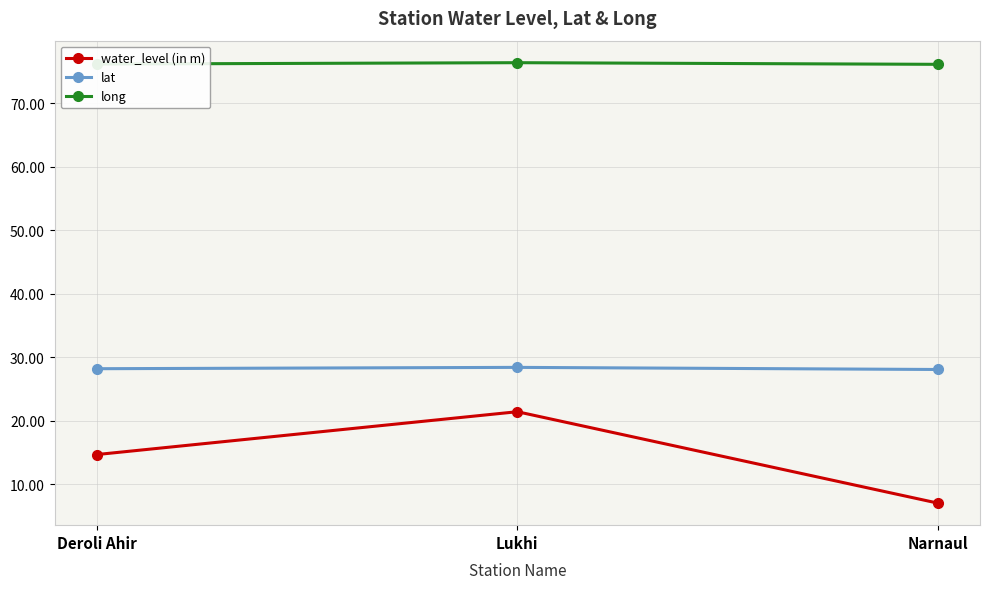

How many lines are shown in the chart?

3